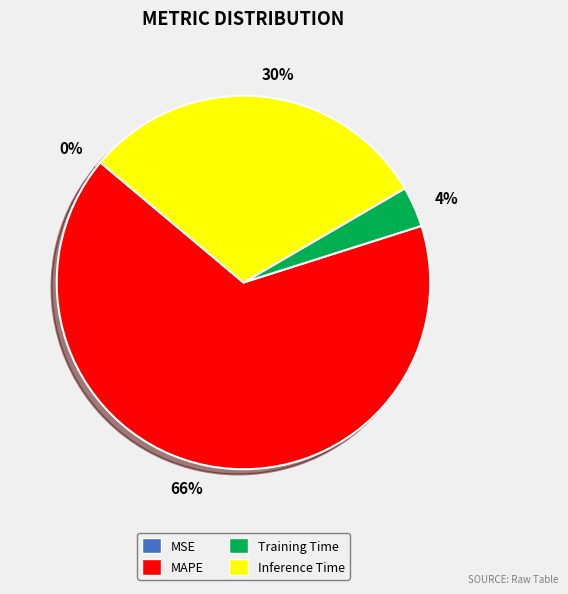

What percentage is the 66% slice, to the nearest percent?

66%